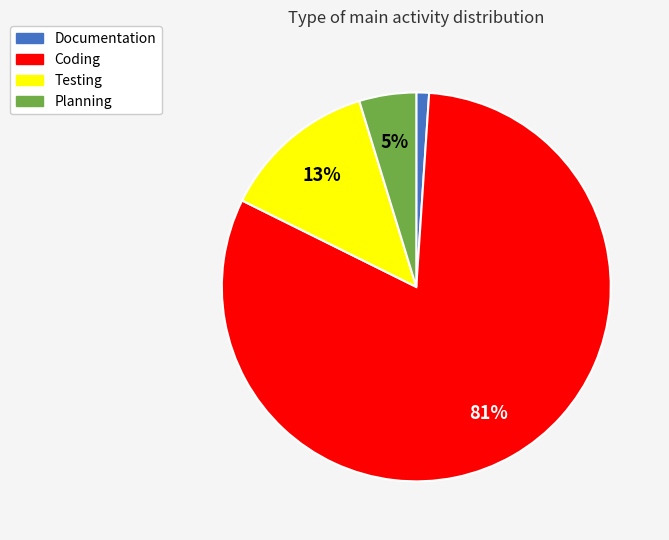

To the nearest percent, what is the average slice percentage?

25%